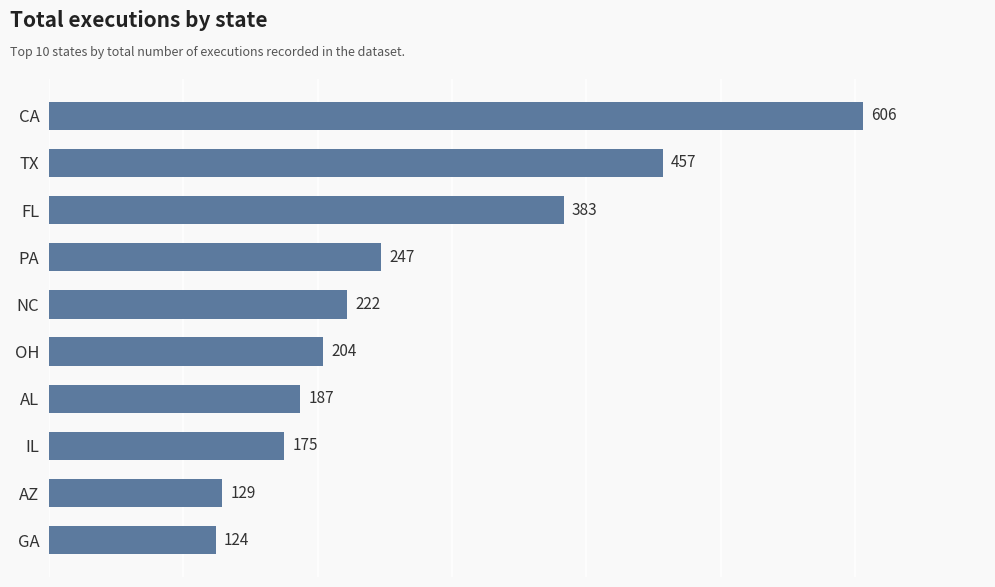

How many data points are less than 222?

5